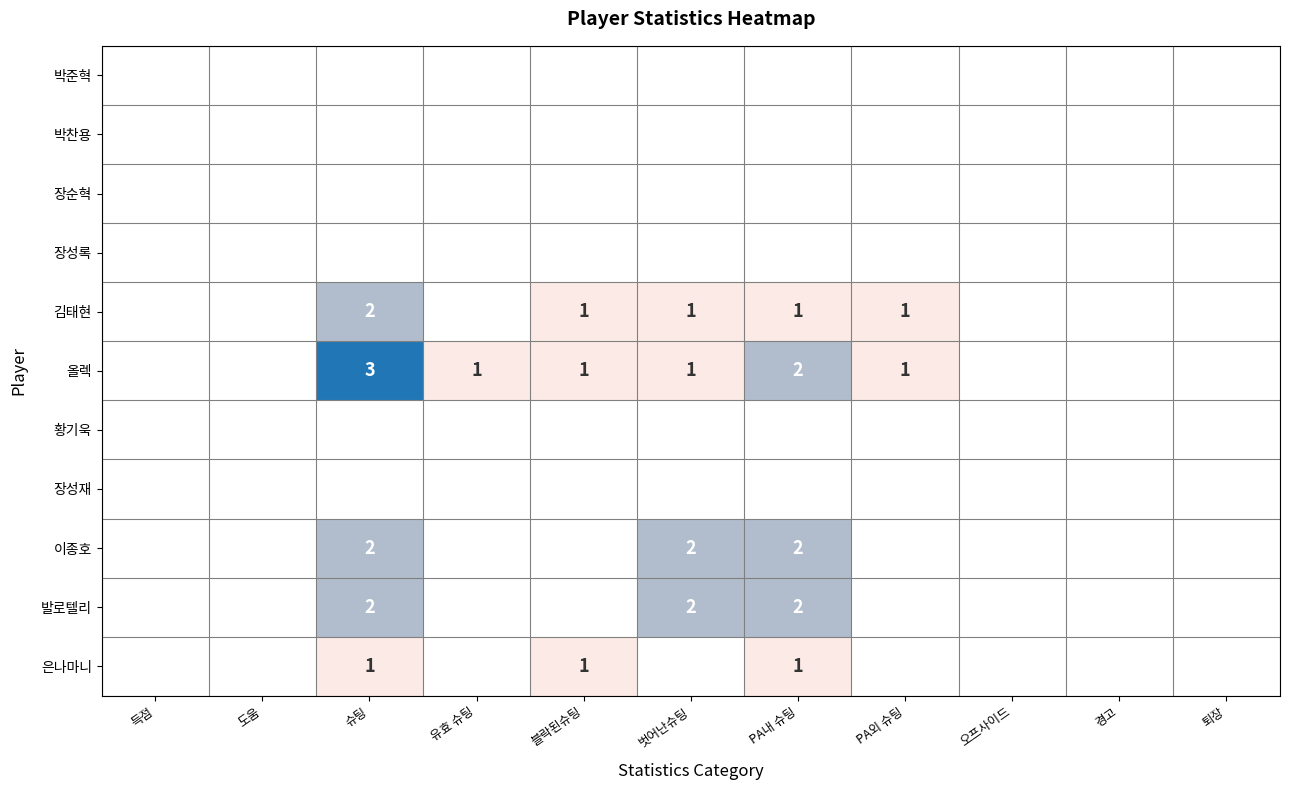

At which category is the sum across all series the highest?

슈팅